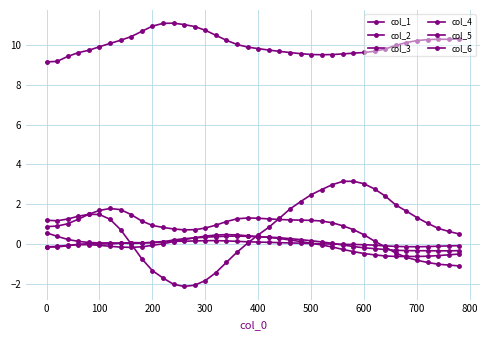

True or false: col_3 and col_2 intersect in this chart.

False